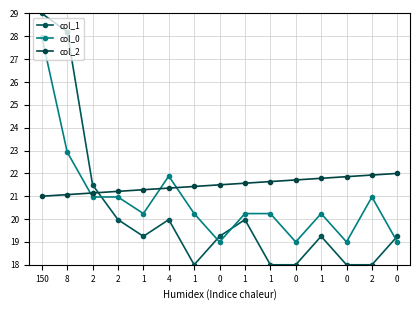

Is it true that col_2 equals 37.0 at 0?

False